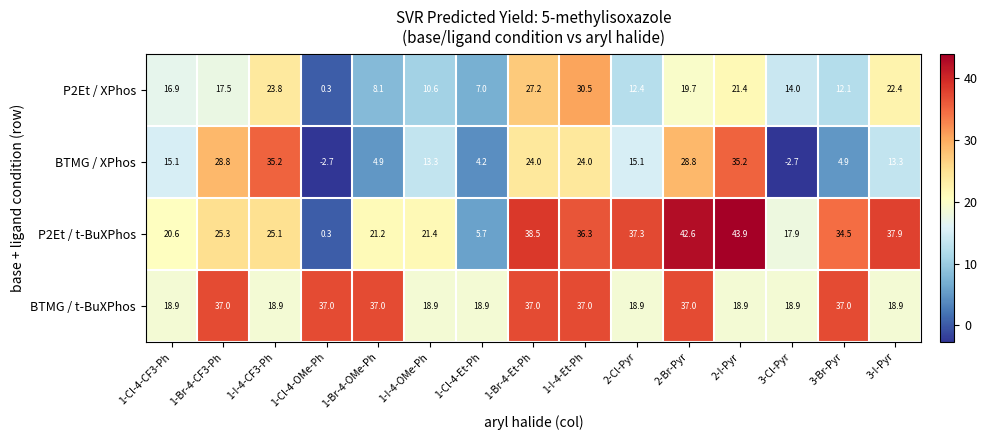

Which series has the largest range (max minus min)?

P2Et / t-BuXPhos